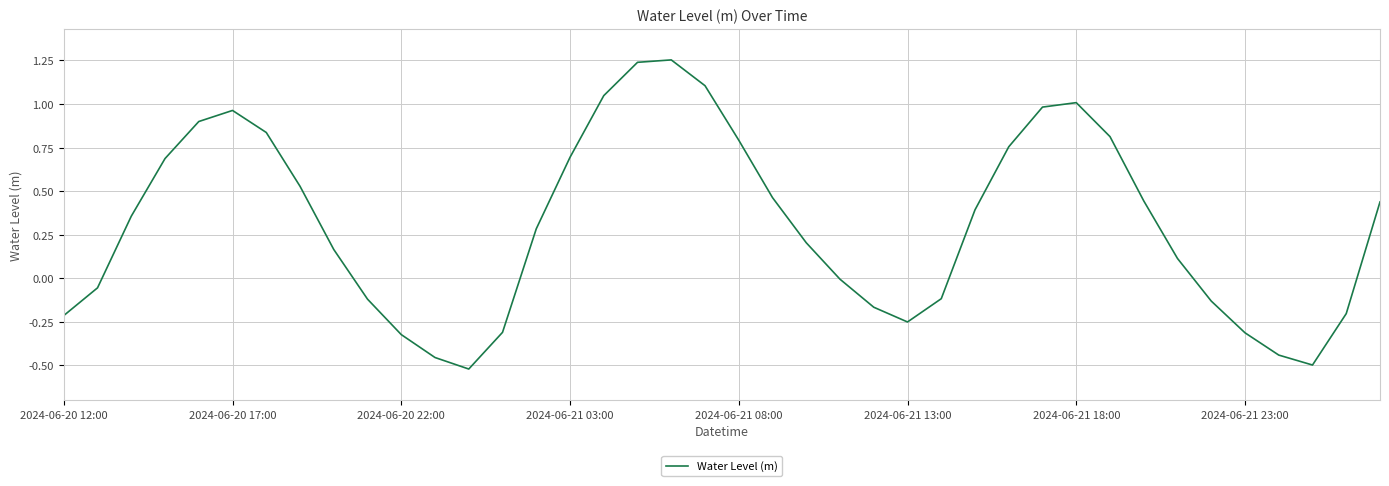

What is the difference between the maximum and minimum values?

1.8